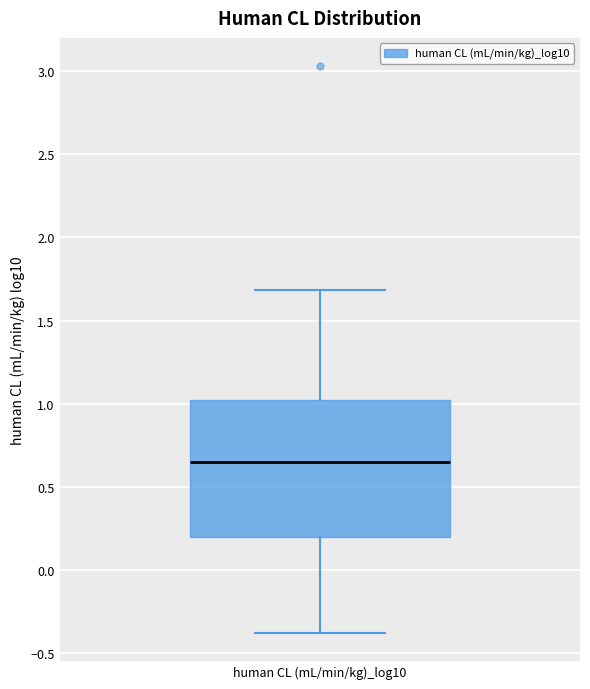

Read this box plot against the y-axis: the position of the median line, the range covered by the box, and the ends of both whiskers. The values are not printed on the chart, so give them approximately, as read against the axis.

median 0.65, box 0.20 to 1.00, whiskers -0.40 to 1.70